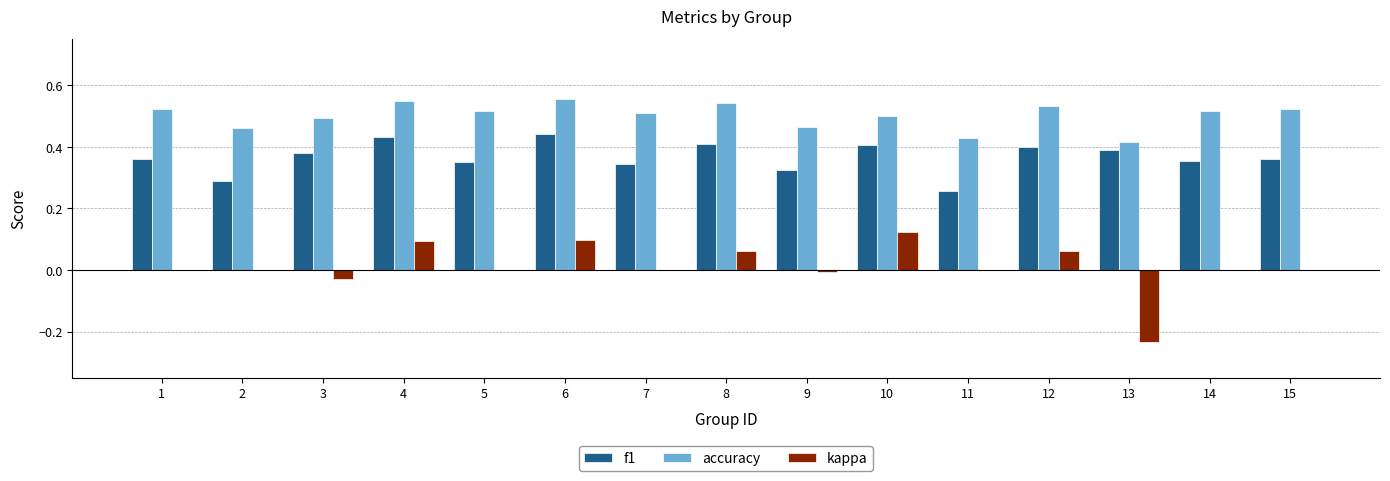

What is the total value across all series at 1?

0.9